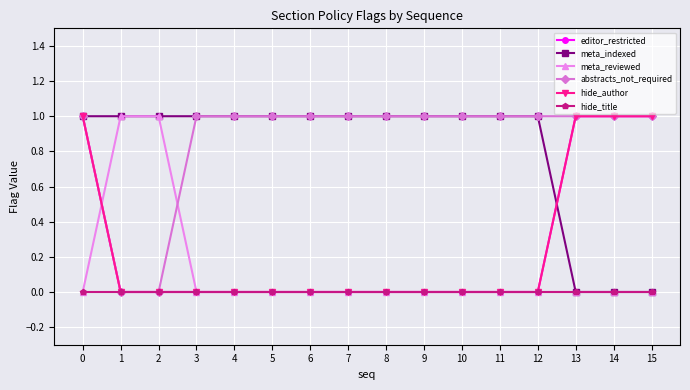

Does the chart have visible grid lines?

Yes